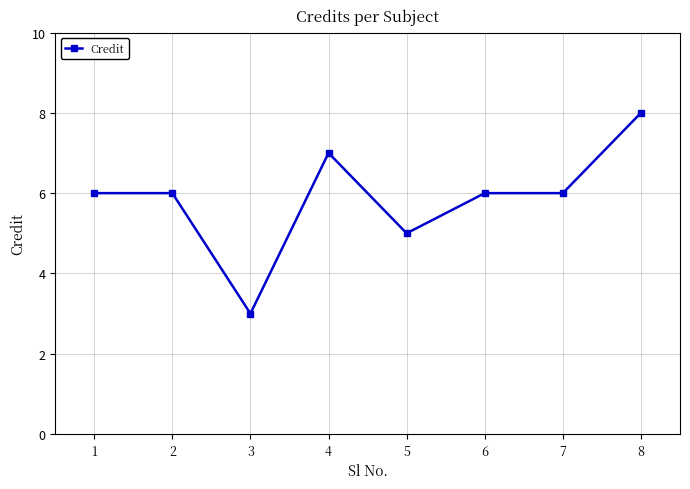

Count the number of data series in this chart.

1